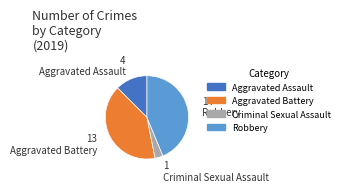

Is there a majority slice in this chart?

No